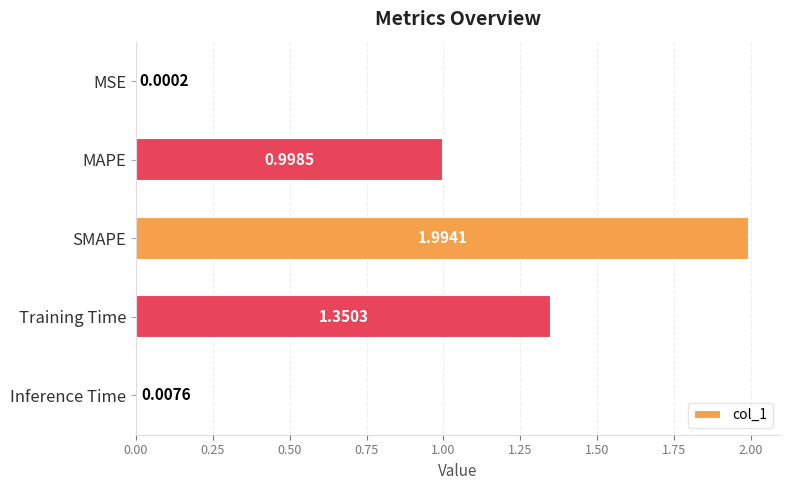

Count the number of categories in the chart.

5